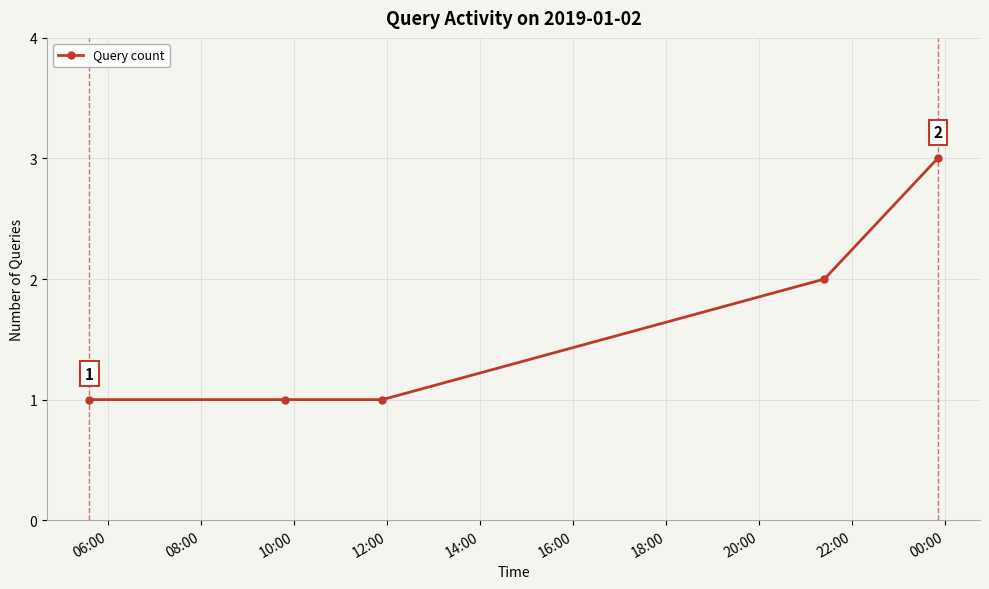

What is the maximum value shown in the chart?

3